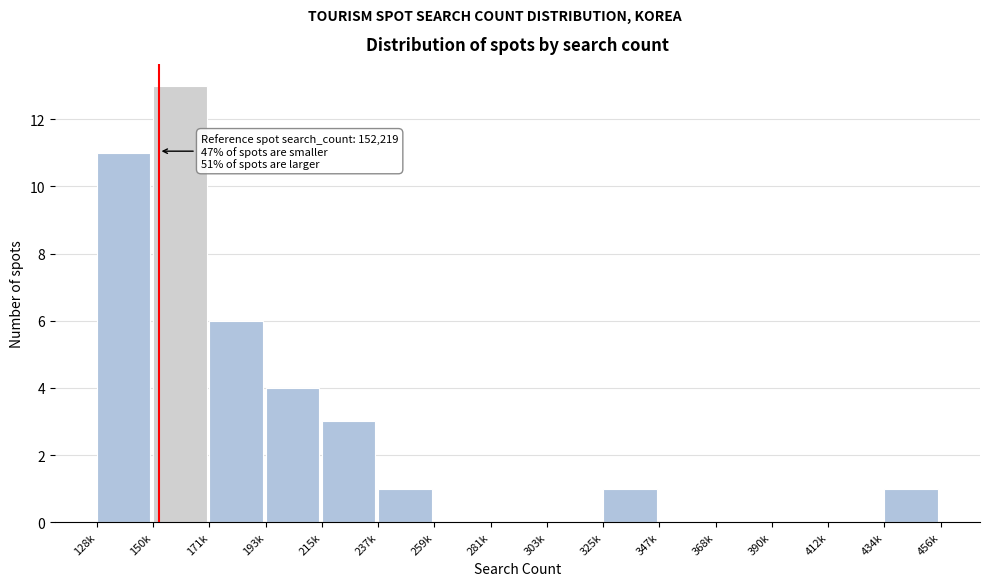

Reading left to right, extract all data points from this chart.

128k=11	150k=13	171k=6	193k=4	215k=3	237k=1	259k=0	281k=0	303k=0	325k=1	347k=0	368k=0	390k=0	412k=0	434k=1